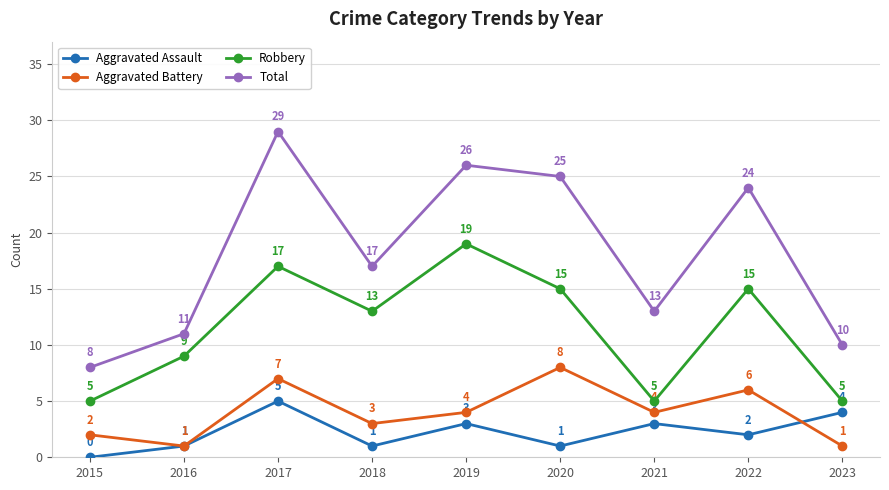

Is it true that Total equals 3 at 2016?

False